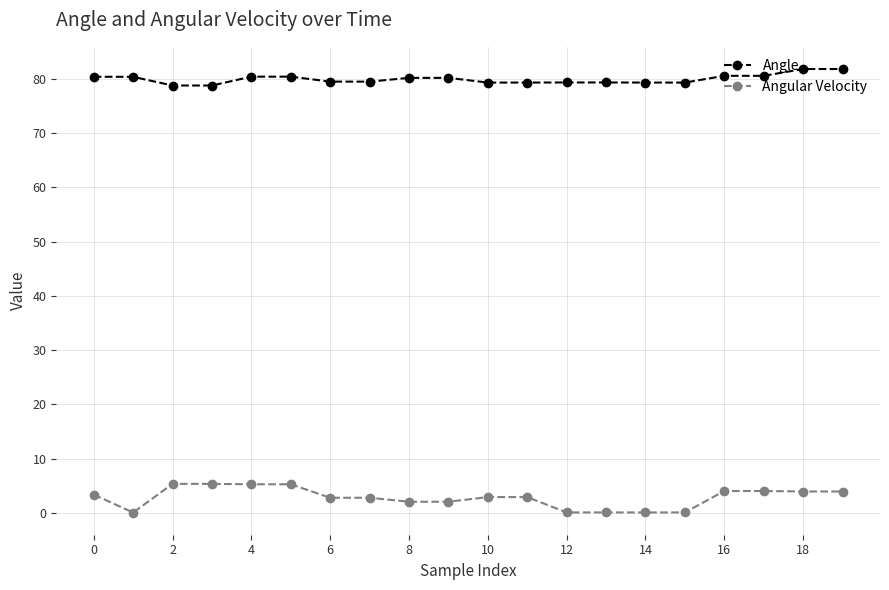

True or false: Angle and Angular Velocity intersect in this chart.

False